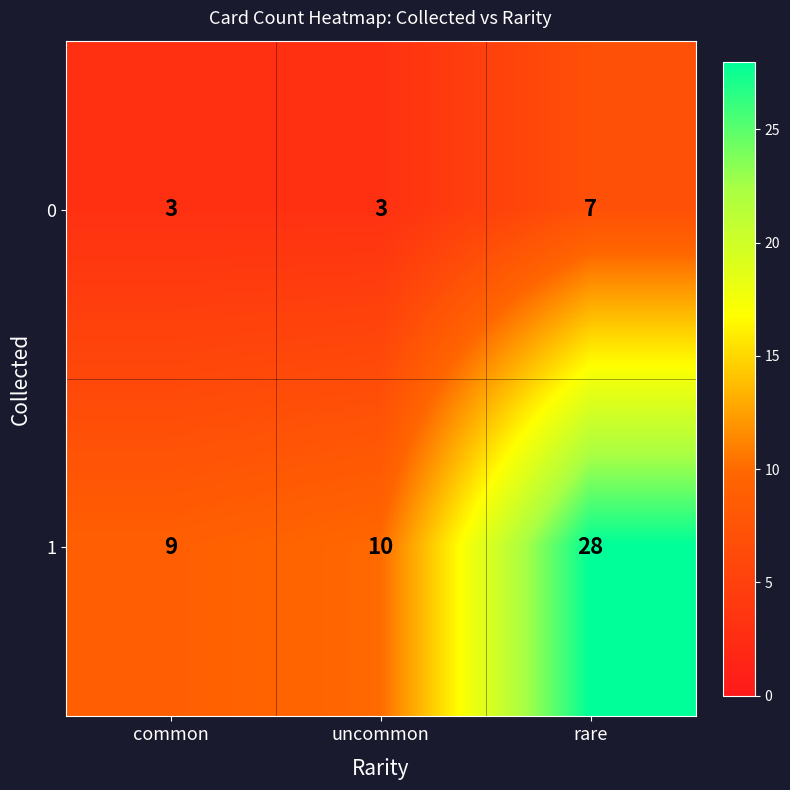

At which category is the sum across all series the highest?

rare